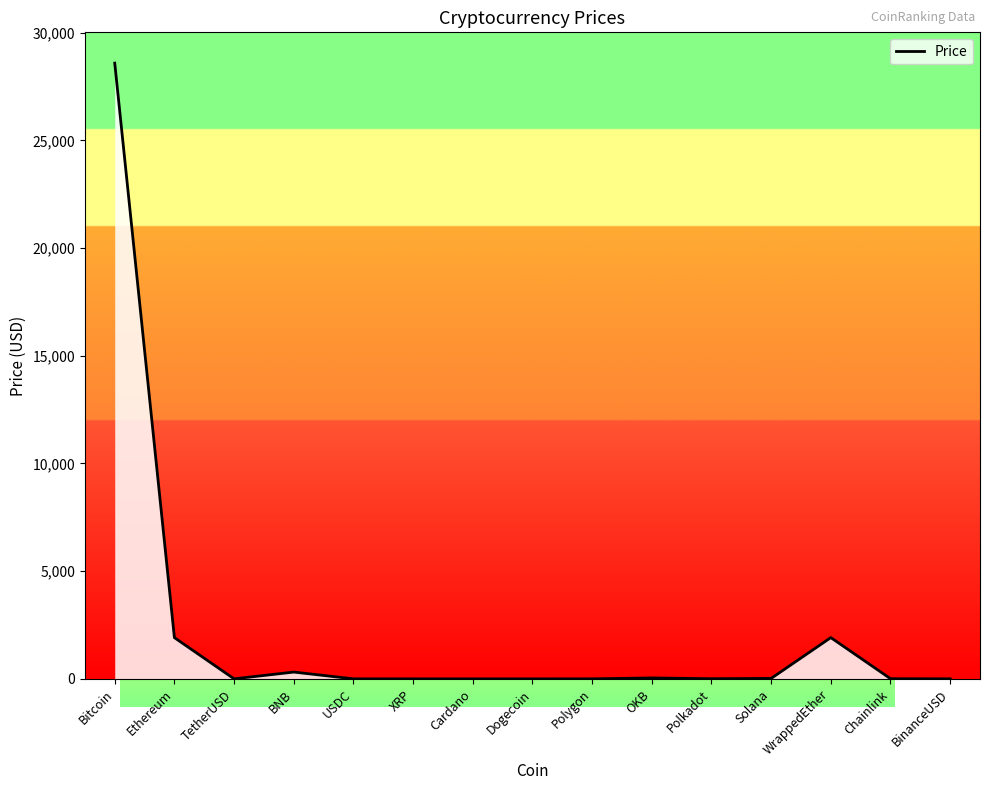

Which label corresponds to the largest value in the chart?

Bitcoin